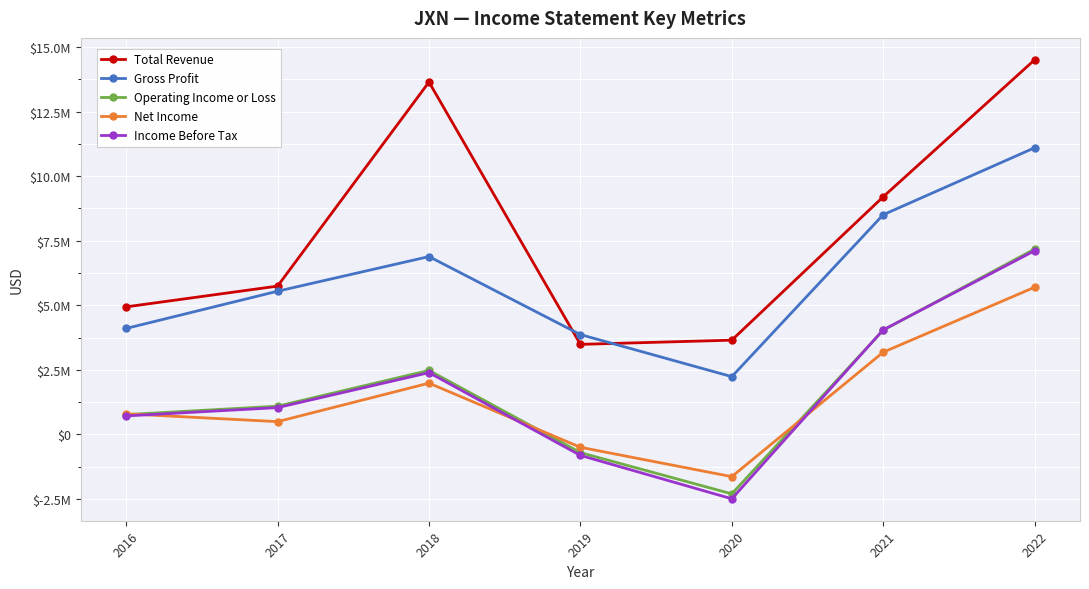

What is the value of the Total Revenue point at the 1st from the left?

4938700